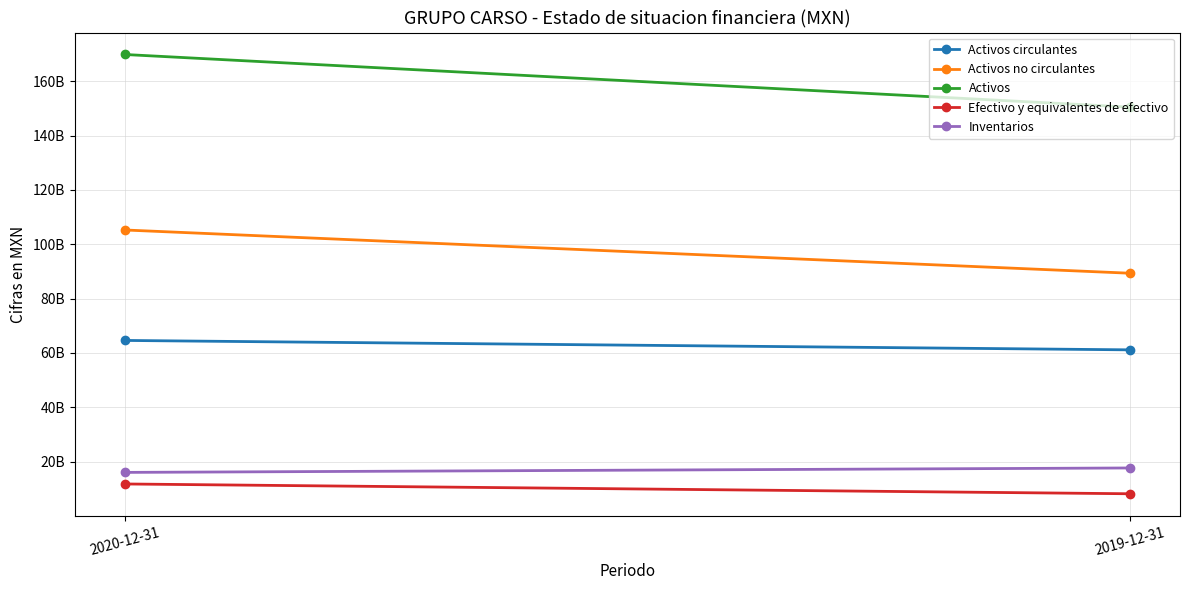

Reading right to left, extract all data points from this chart.

Activos circulantes: 61125347000	64588408000
Activos no circulantes: 89328578000	105238191000
Activos: 150453925000	169826599000
Efectivo y equivalentes de efectivo: 8157905000	11764102000
Inventarios: 17652566000	16020744000